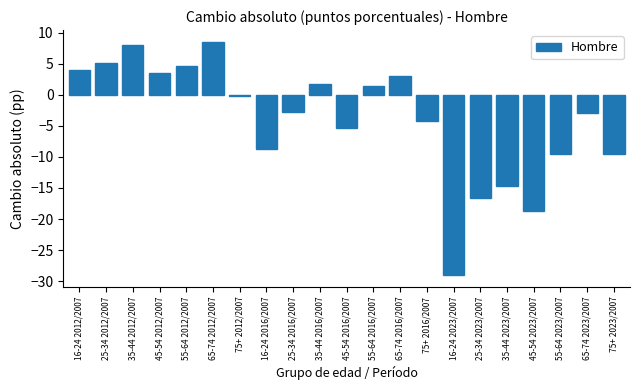

Reading left to right, what are all the values shown in this chart?

16-24 2012/2007=3.9	25-34 2012/2007=5.0	35-44 2012/2007=8.0	45-54 2012/2007=3.6	55-64 2012/2007=4.7	65-74 2012/2007=8.5	75+ 2012/2007=-0.2	16-24 2016/2007=-8.7	25-34 2016/2007=-2.7	35-44 2016/2007=1.8	45-54 2016/2007=-5.4	55-64 2016/2007=1.4	65-74 2016/2007=3.0	75+ 2016/2007=-4.3	16-24 2023/2007=-29.0	25-34 2023/2007=-16.6	35-44 2023/2007=-14.6	45-54 2023/2007=-18.8	55-64 2023/2007=-9.6	65-74 2023/2007=-2.9	75+ 2023/2007=-9.6